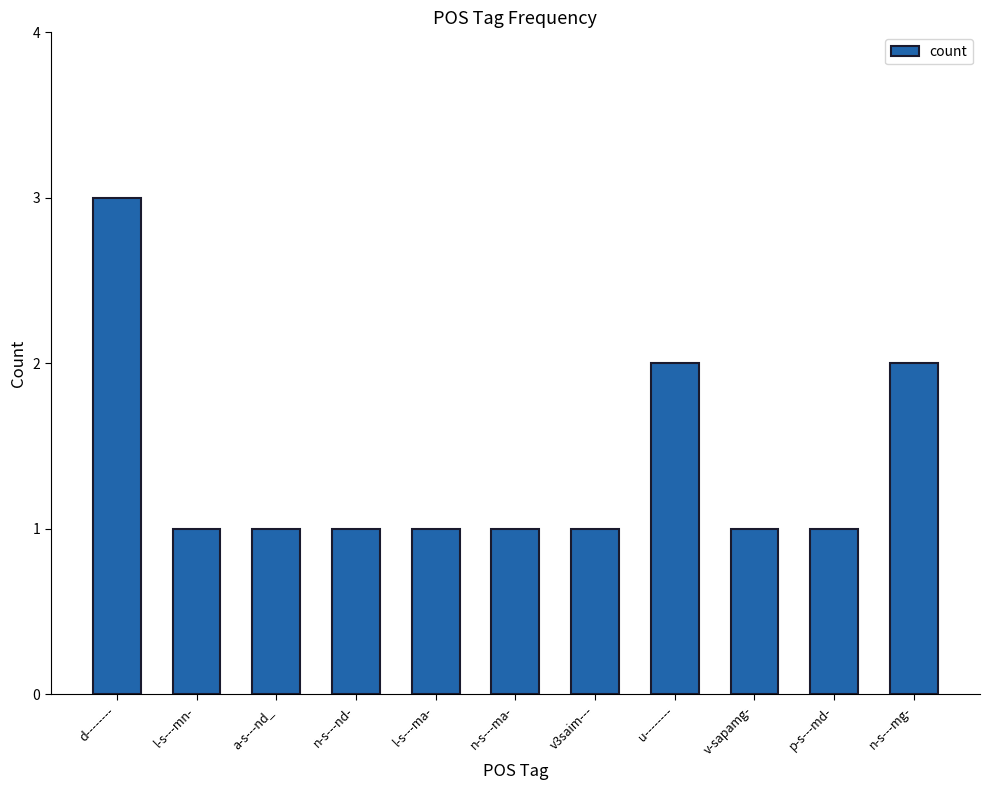

The value at d-------- is 4. True or false?

False